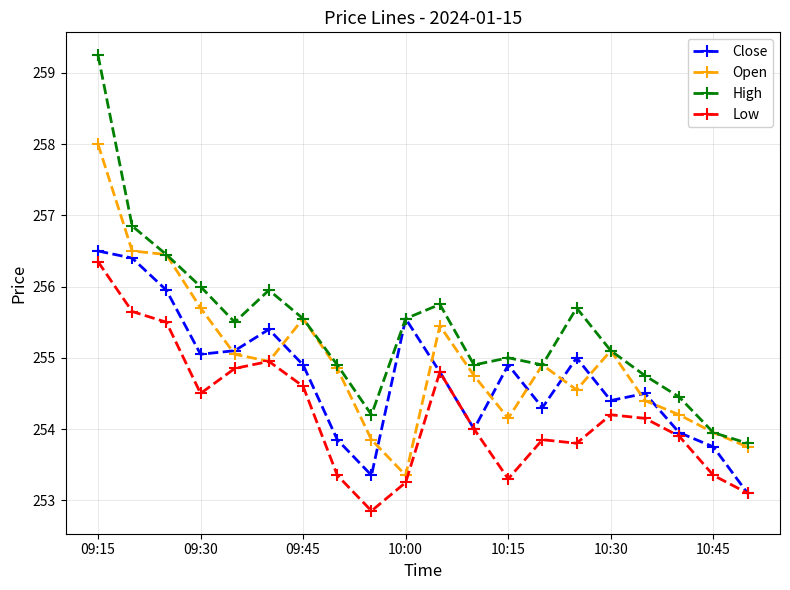

How many data points does each series have?

20